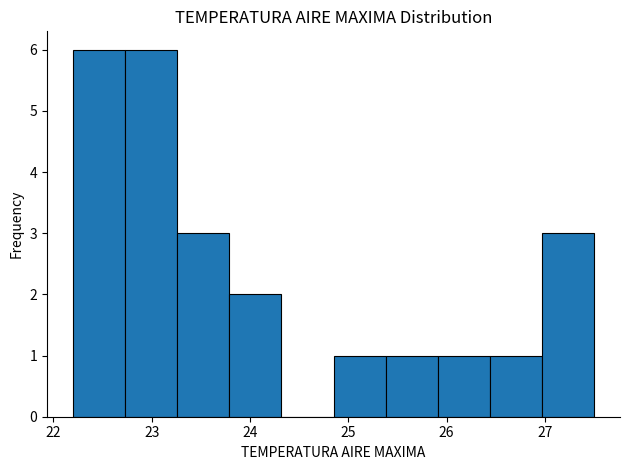

What is the height of the bar covering 22.20 to 22.73 on the x-axis? Neither the bar edges nor the heights are printed on the chart, so give them approximately, as read against the axes.

6